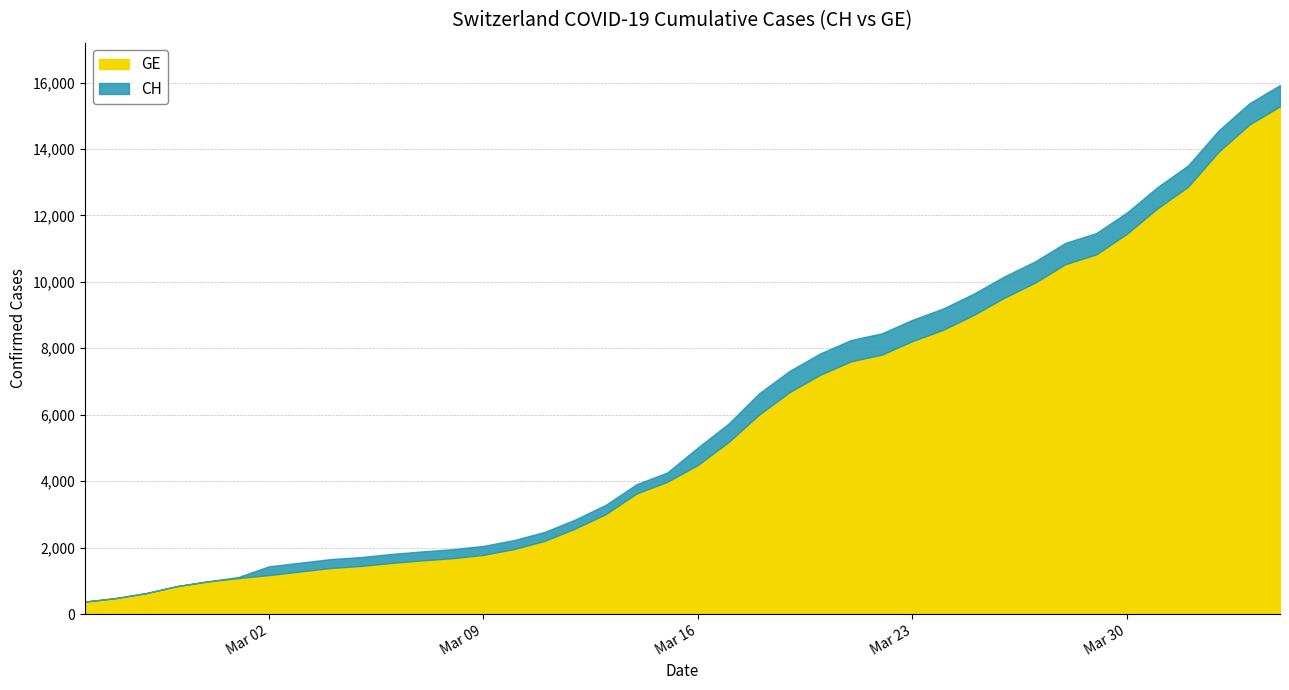

How many lines are shown in the chart?

2